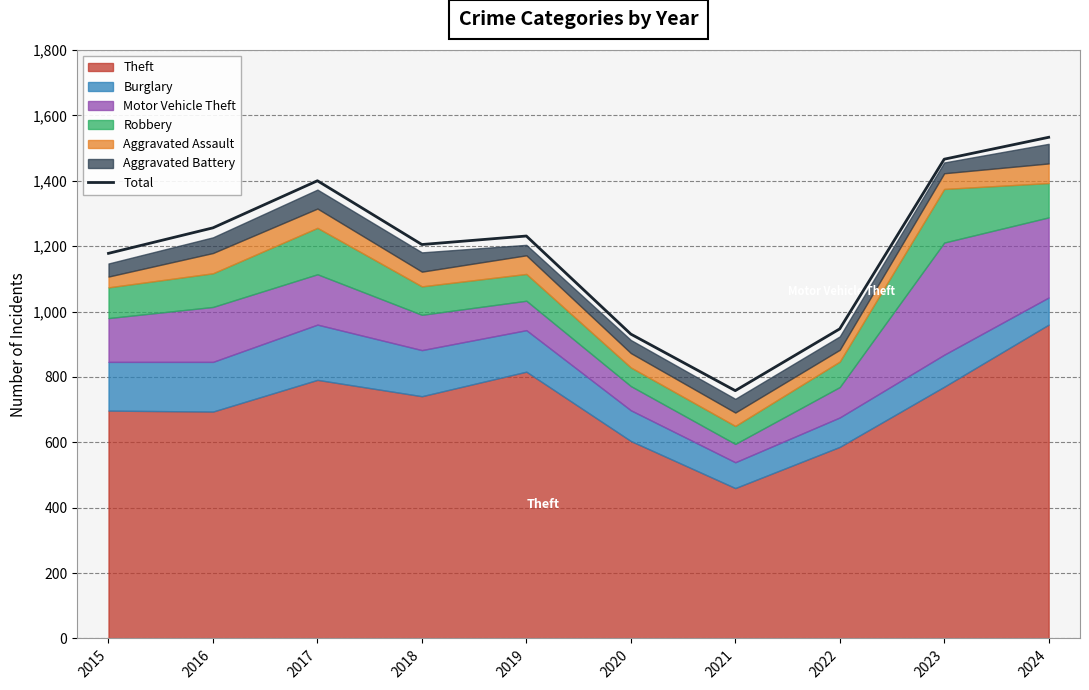

What is the maximum value shown in the chart?

1533